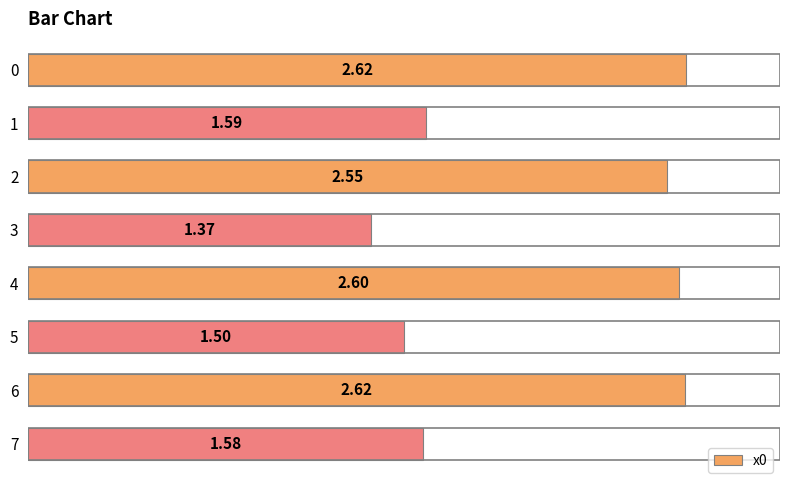

What is the change in value from 4 to 5?

-1.1